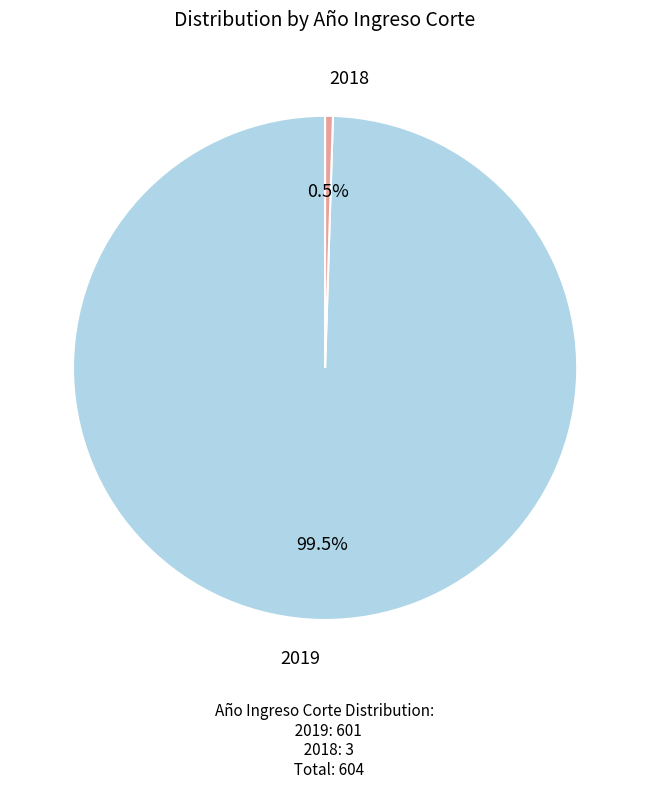

Do 2018 and 2019 together represent more than half of the pie?

Yes